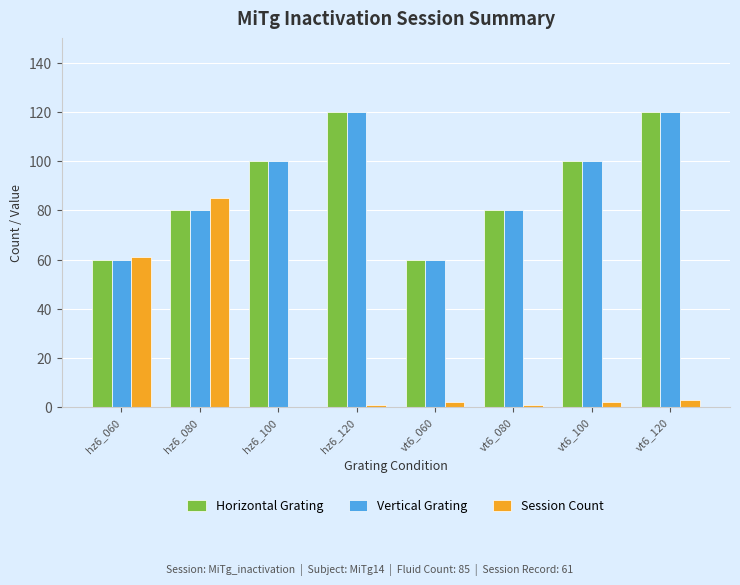

Are the bars horizontal?

No